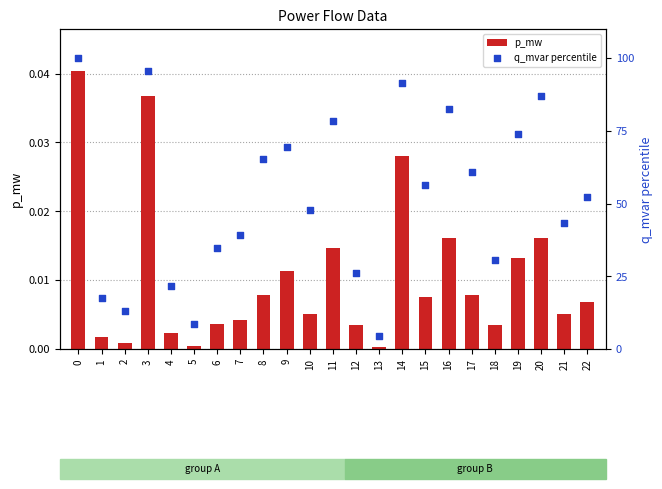

What are all the series names shown in the legend?

p_mw, q_mvar percentile